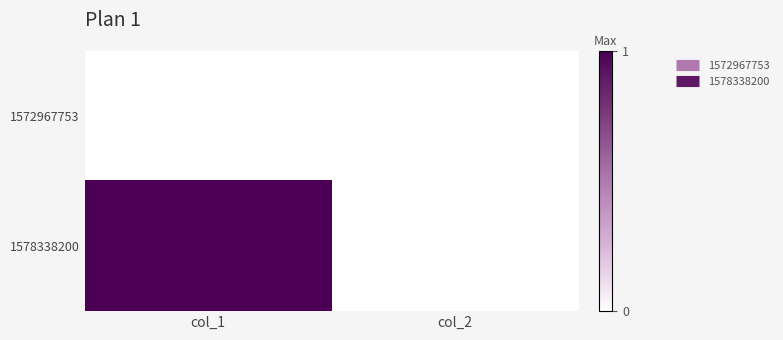

What is the spread (max minus min) of values at col_1?

1